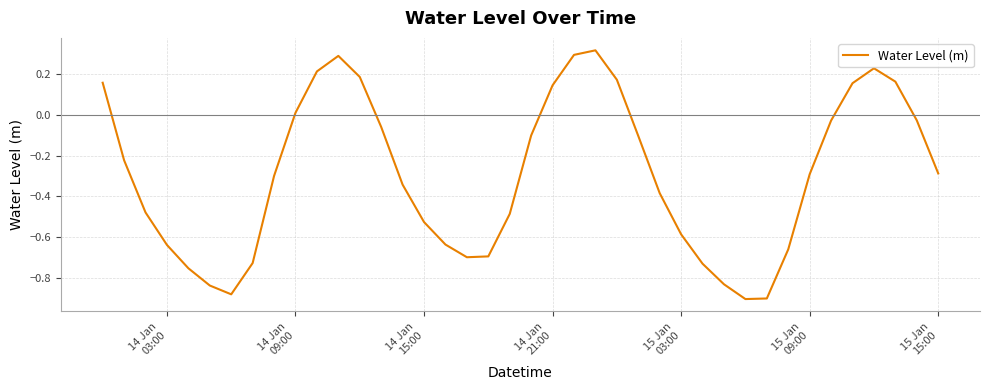

What is the difference between the maximum and minimum values?

1.2